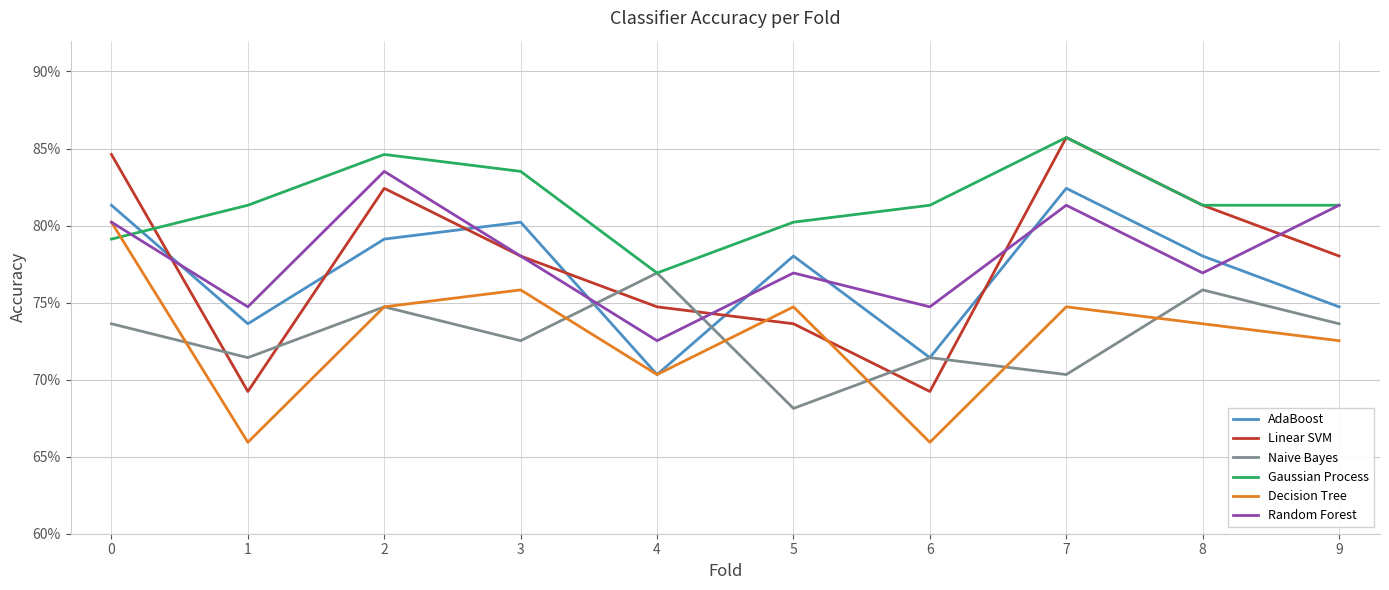

True or false: Random Forest and Linear SVM cross at least once.

True